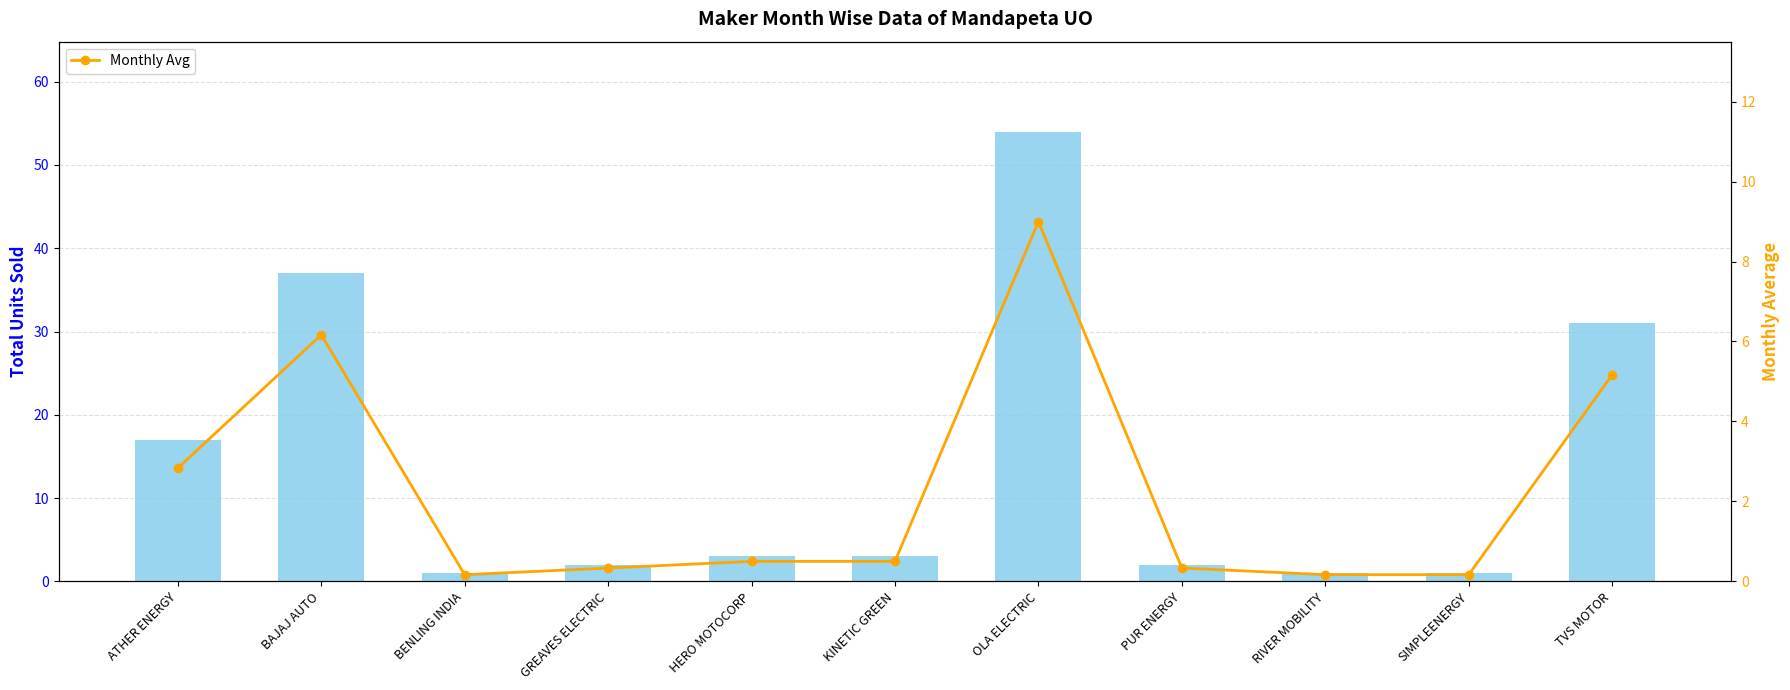

Which series has the widest spread of values?

TOTAL